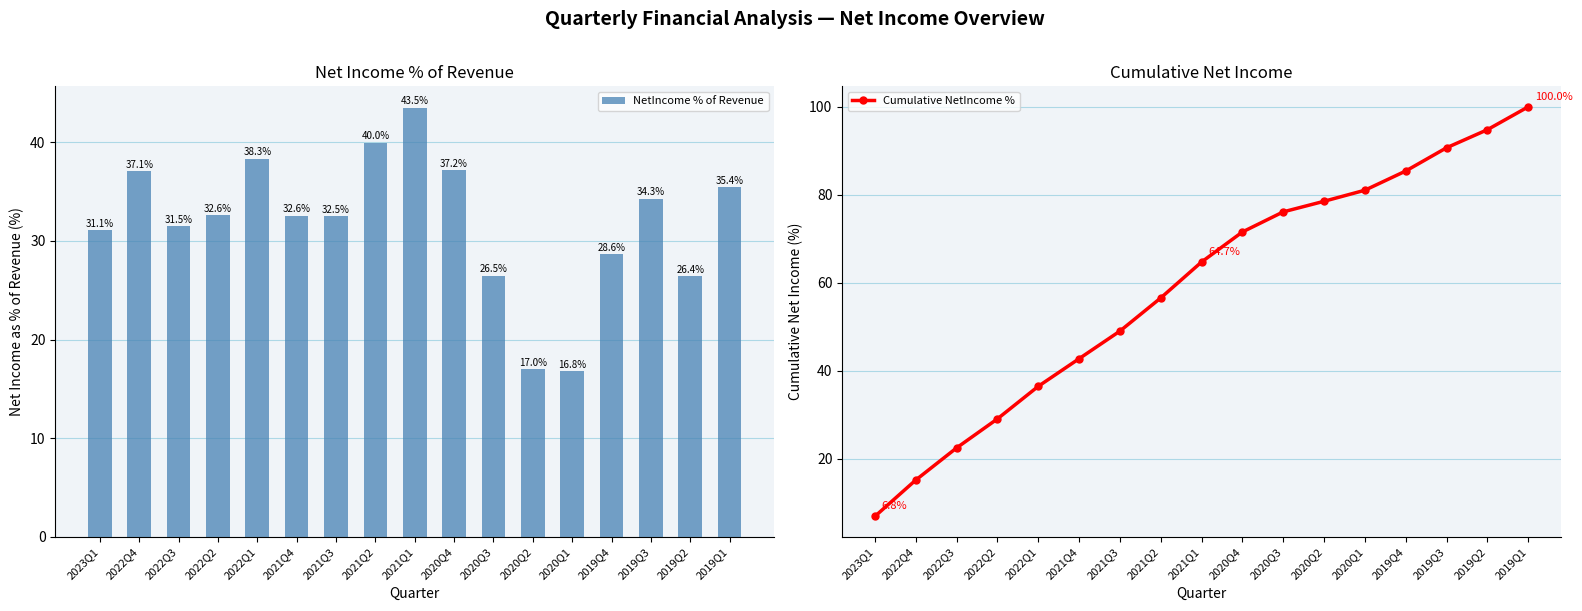

Reading left to right, list all the values displayed in this chart.

NetIncome % of Revenue: 31.1	37.1	31.5	32.6	38.3	32.6	32.5	40.0	43.5	37.2	26.5	17.0	16.8	28.6	34.3	26.4	35.4
Cumulative NetIncome %: 6.8	15.1	22.4	29.0	36.4	42.7	49.0	56.5	64.7	71.5	76.1	78.5	81.0	85.4	90.7	94.8	100.0